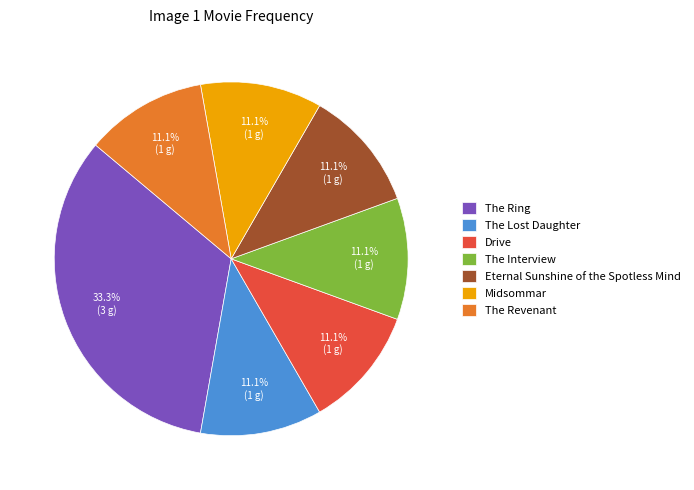

To the nearest percent, what is the difference between the The Ring and The Interview slice percentages?

22%